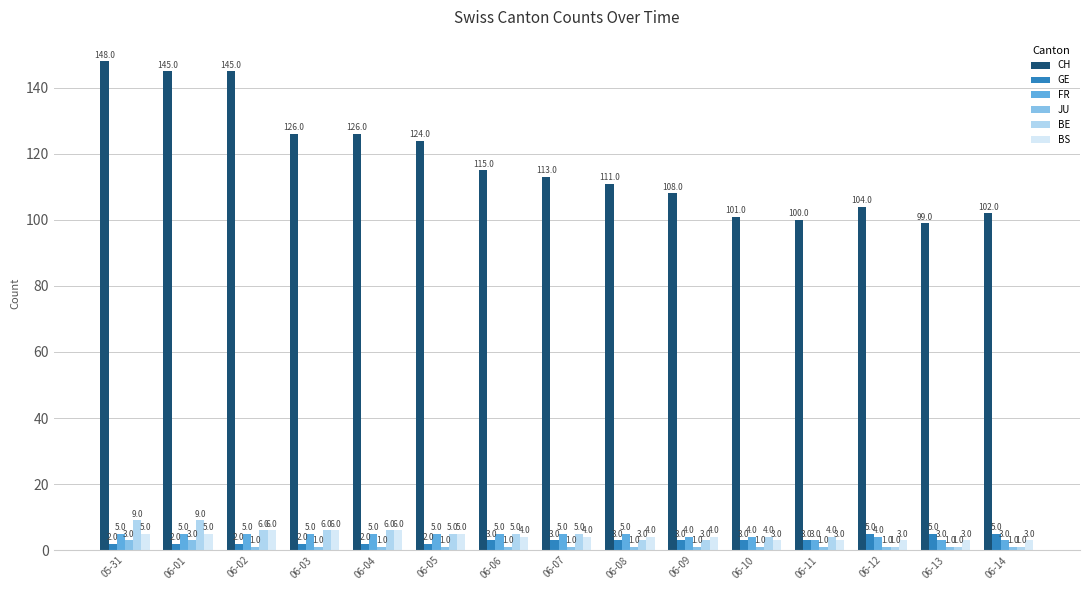

What is the label of the 14th bar from the right?

06-01